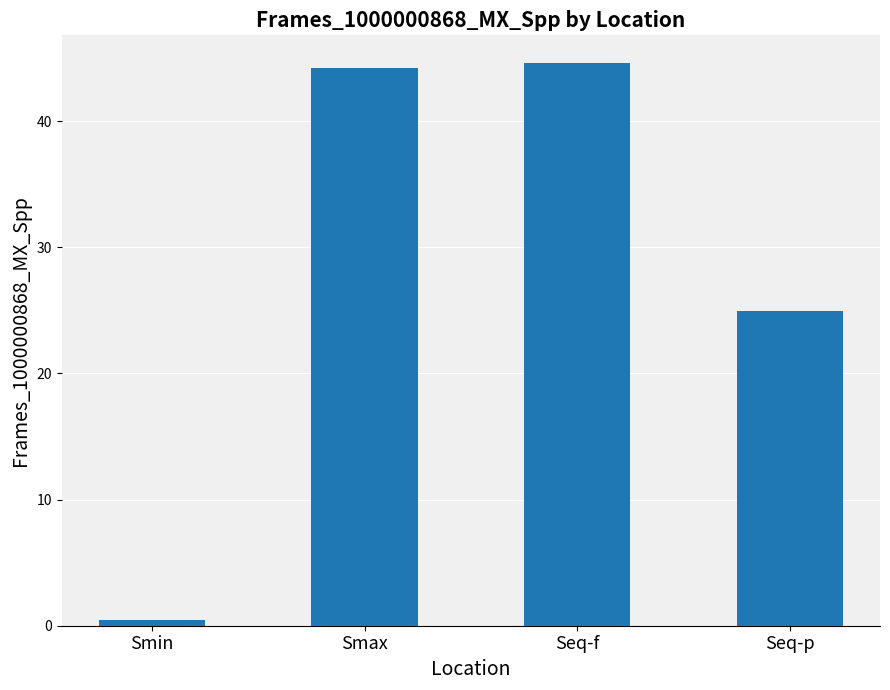

How many data points are less than 44?

2